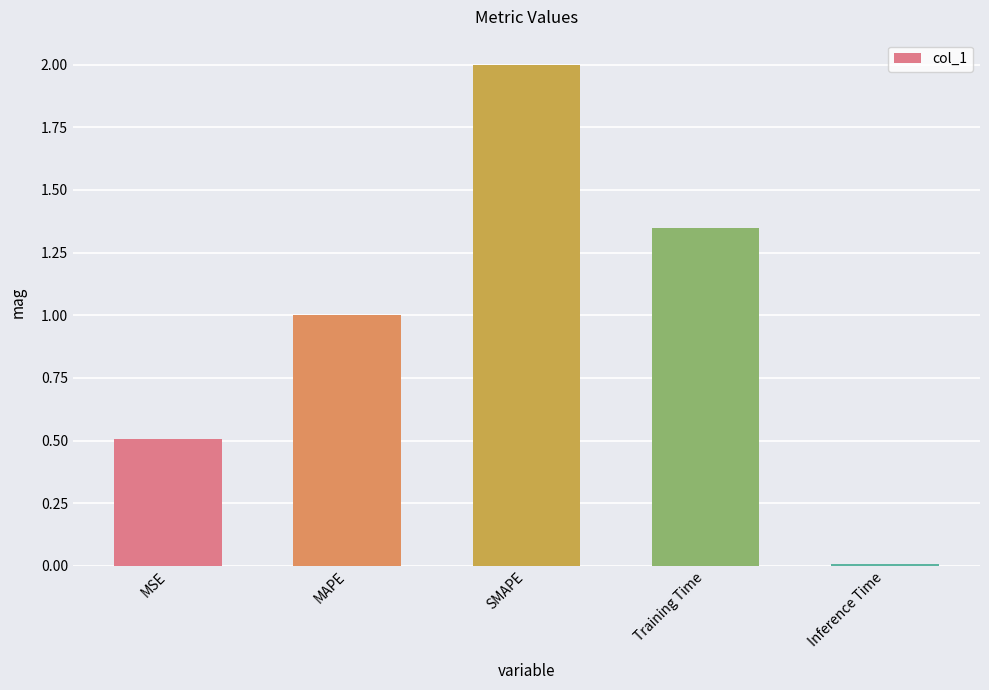

True or false: the data shows 0.5 at MSE.

True